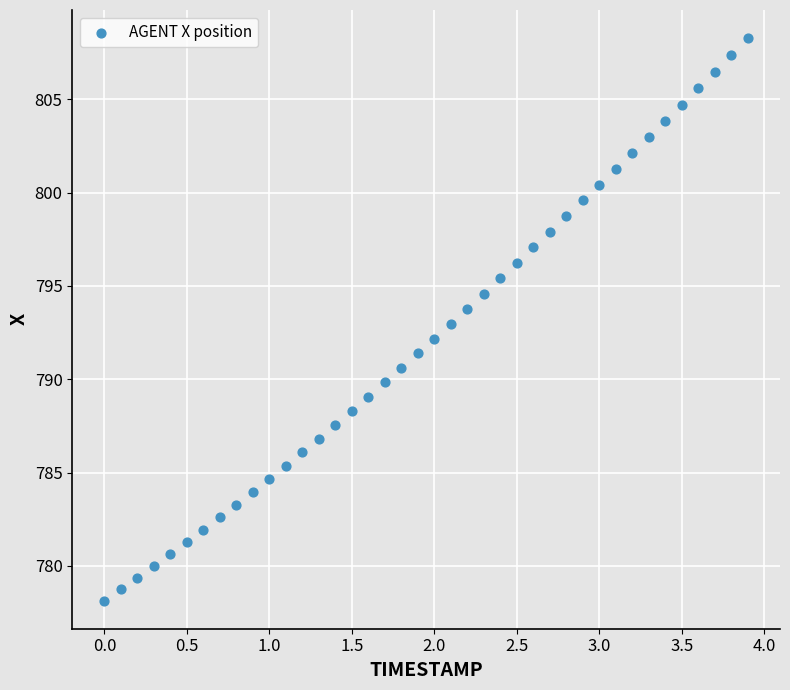

What is the range of Y values (max minus min)?

30.1